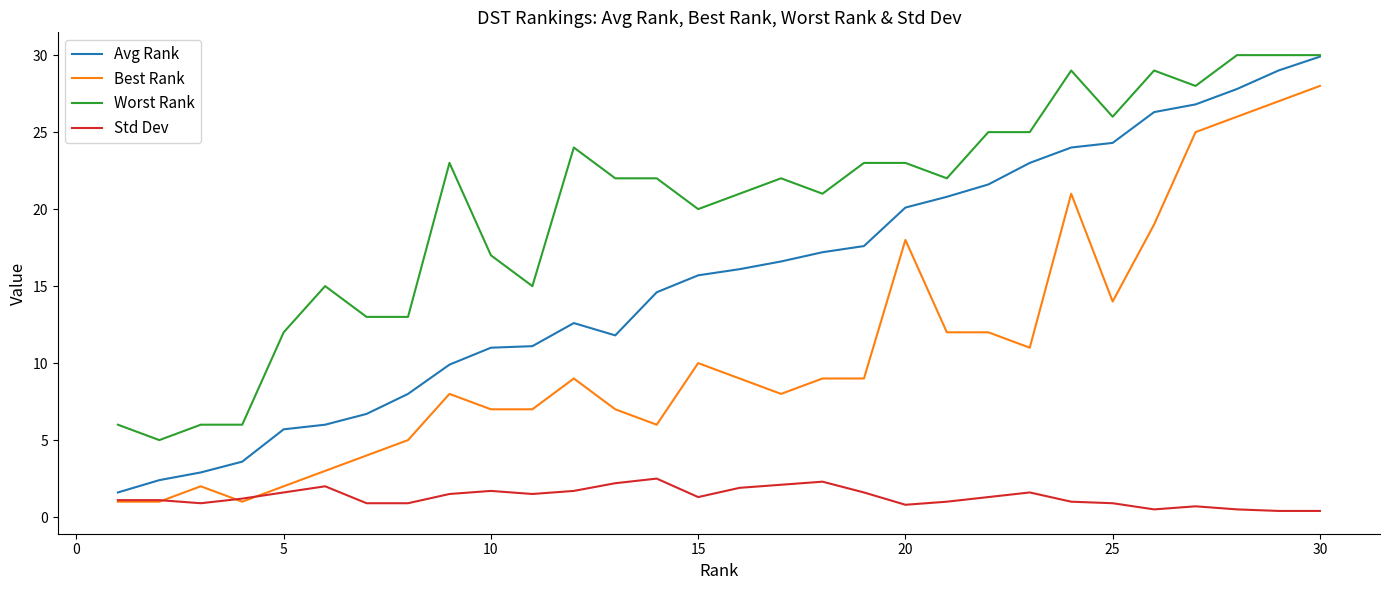

What is the maximum value for Avg Rank?

29.9